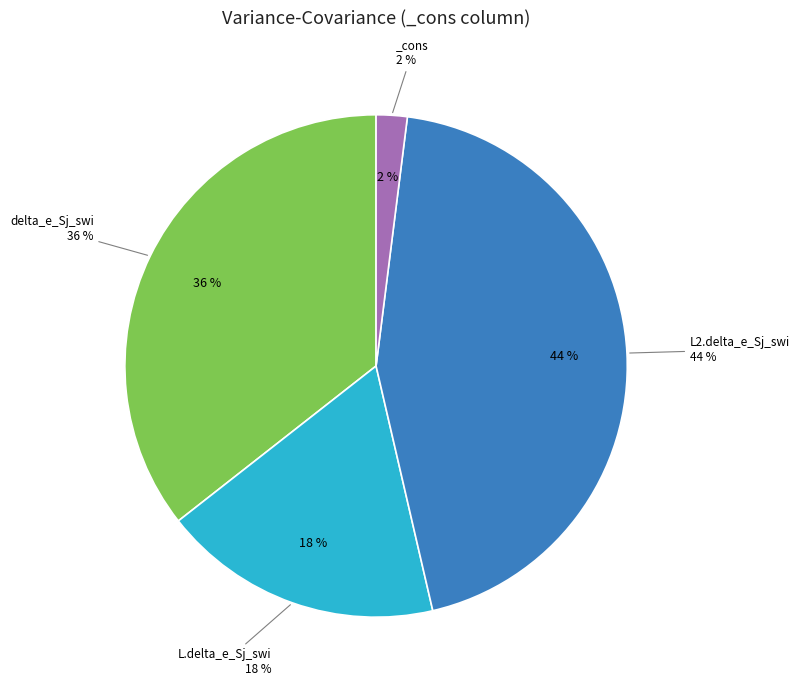

How much of the chart is everything except _cons?

98.0%